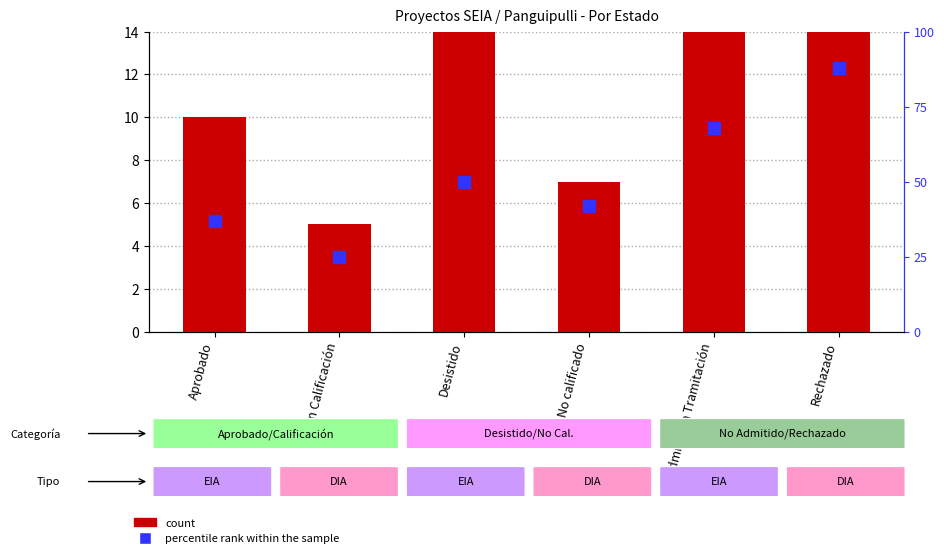

At which label does percentile rank within the sample reach its peak?

Rechazado